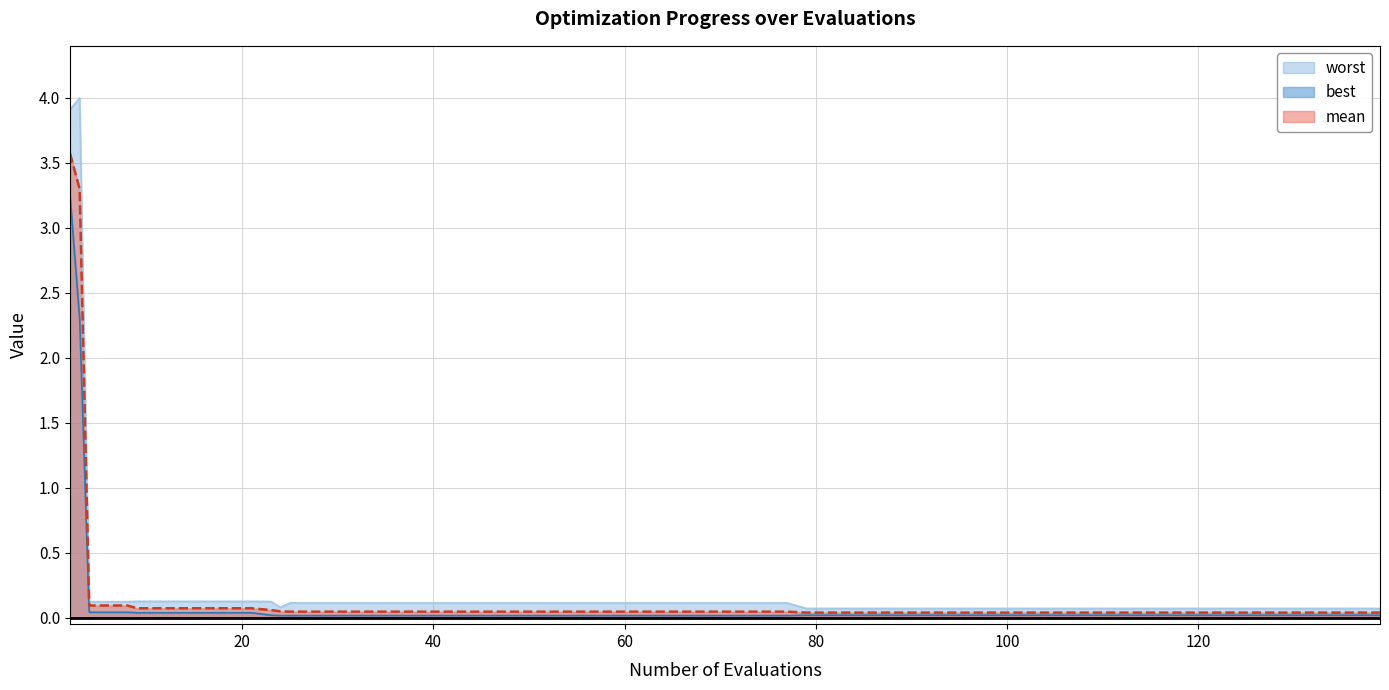

The value of worst at 61 is 0.1. True or false?

True